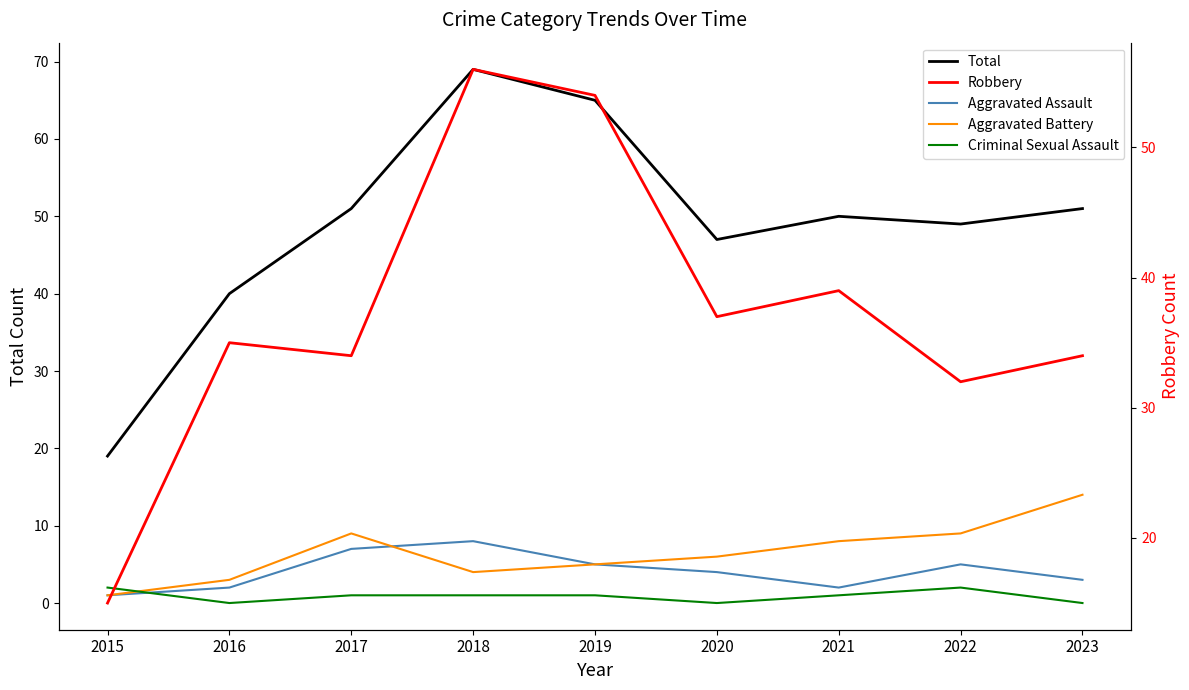

Read the Total value at 2018, to the nearest 5.

70